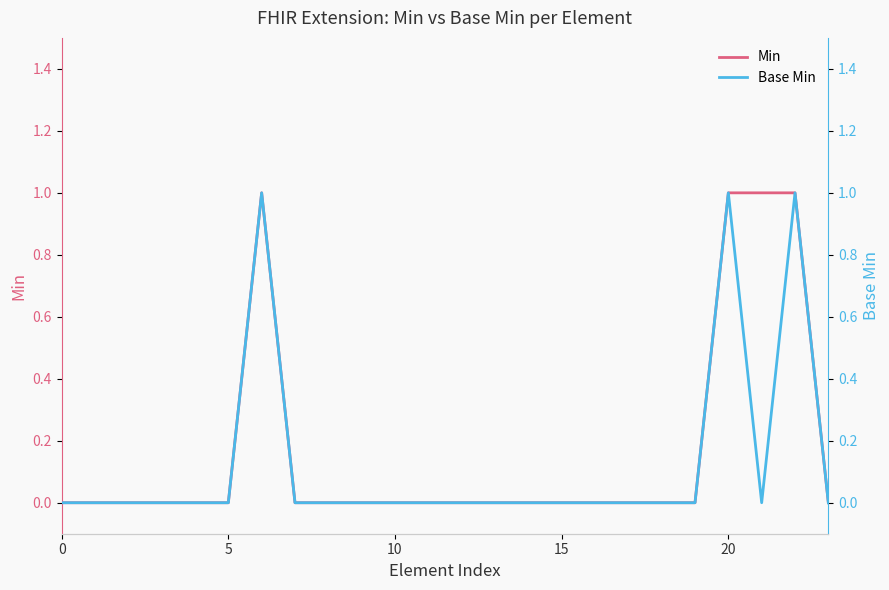

What is the maximum value for Min?

1